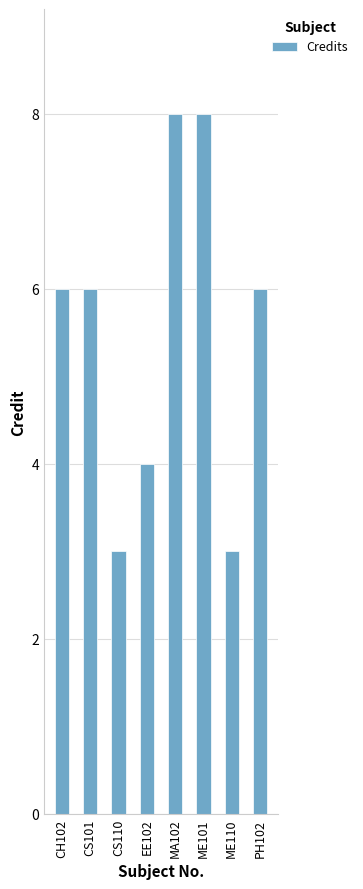

What is the value of the 4th bar from the left?

4